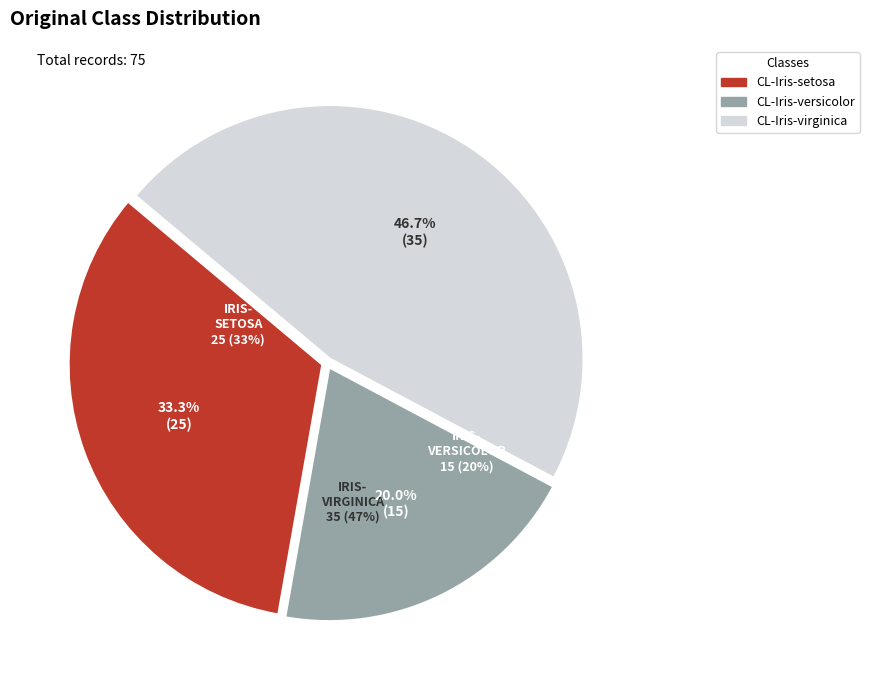

How much of the chart is everything except CL-Iris-versicolor?

80.0%